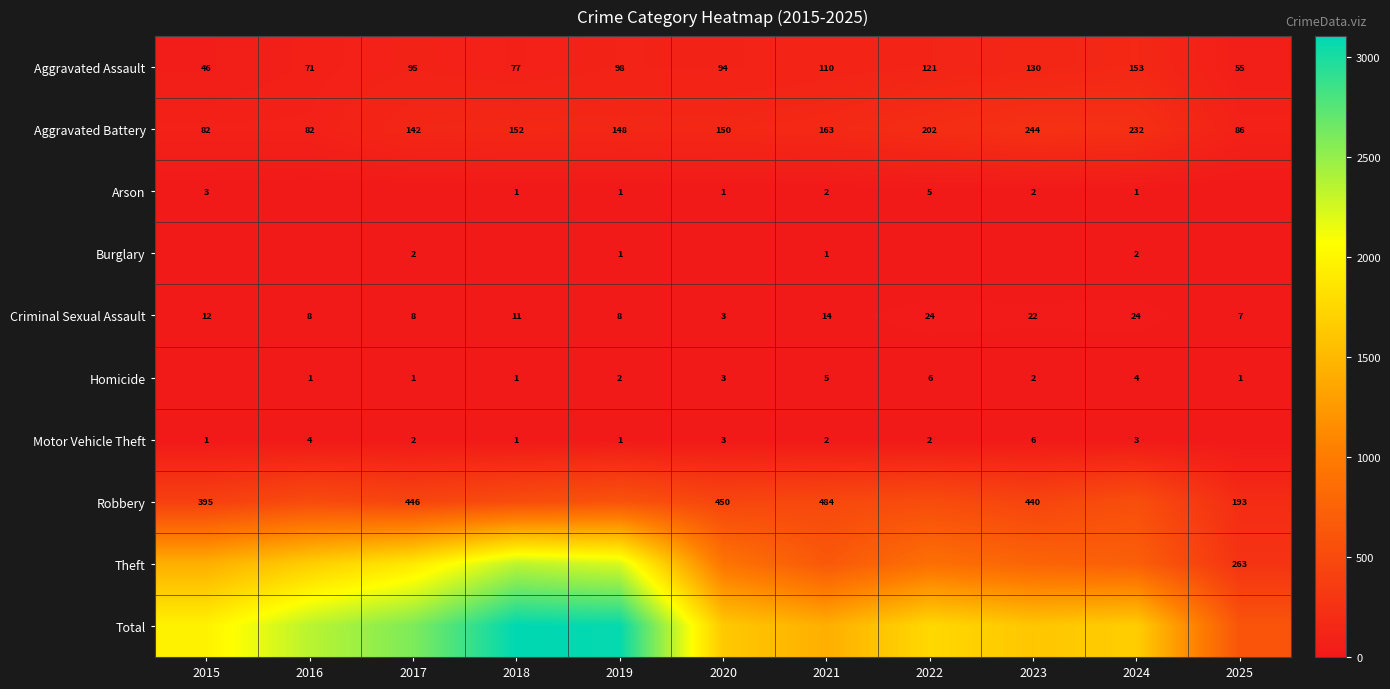

Which category has the highest value in the Aggravated Battery series?

2023